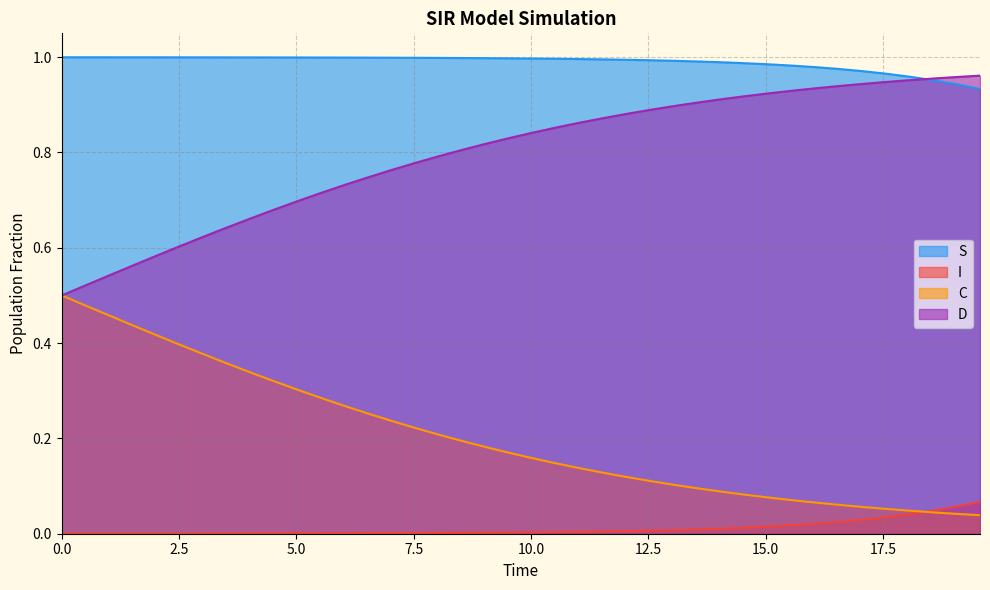

True or false: D and I intersect in this chart.

False